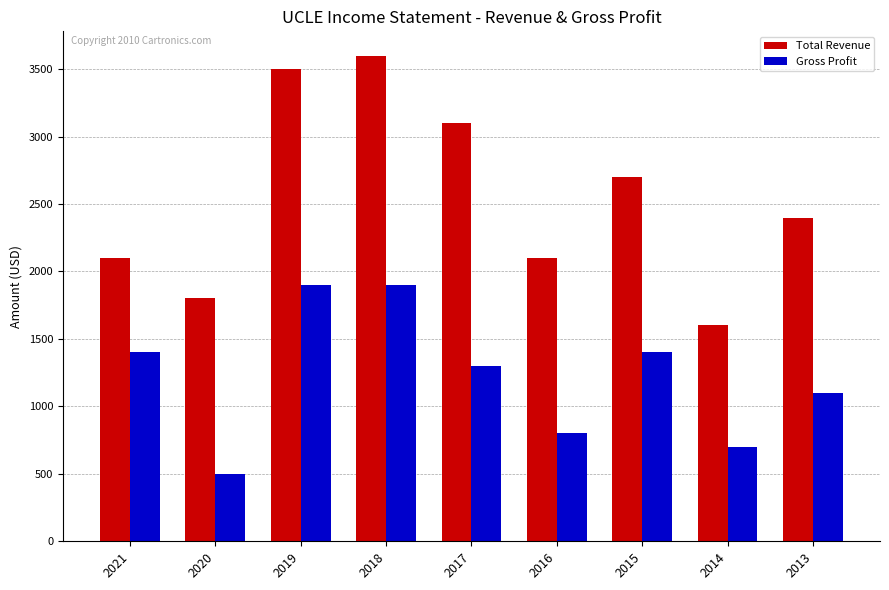

Read the Total Revenue value at 2019.

3500